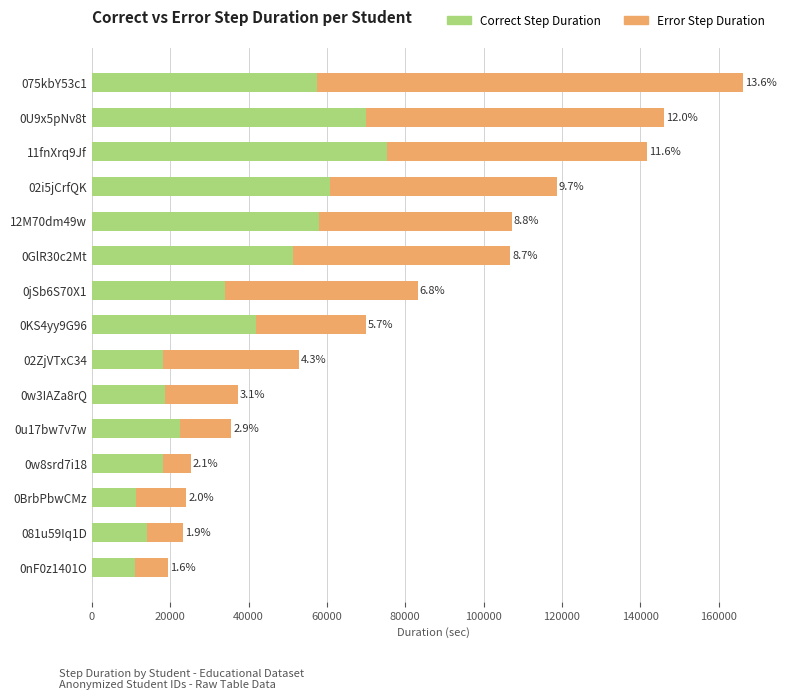

What are all the series names shown in the legend?

Correct Step Duration, Error Step Duration